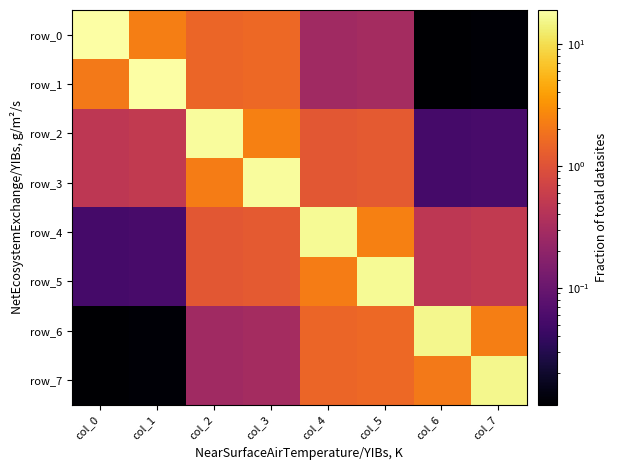

Is the value of row_4 at col_6 greater than the value of row_1 at col_3?

No